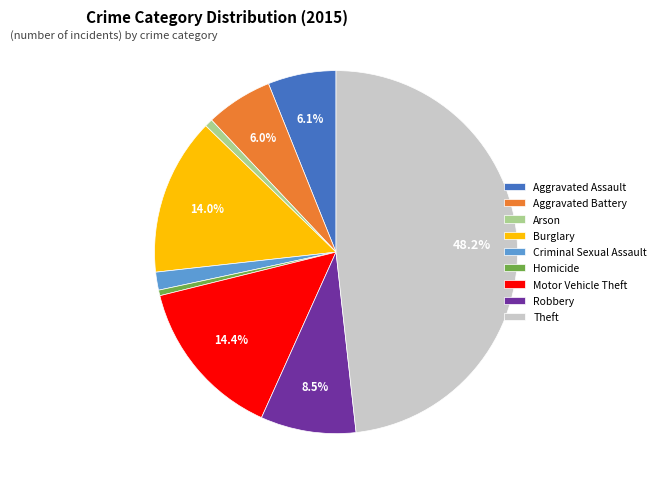

Which slice is the largest?

Theft